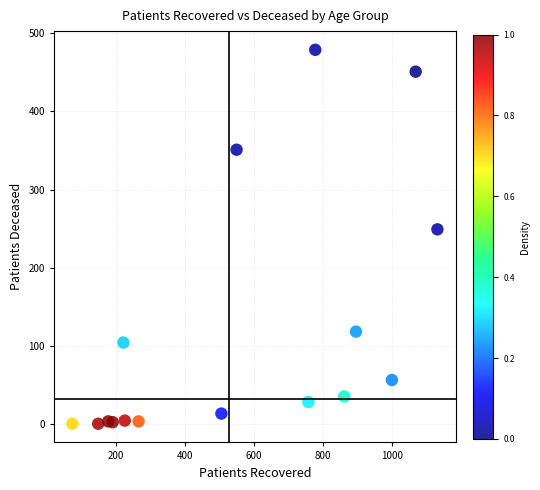

What is the range of X values (max minus min)?

1058